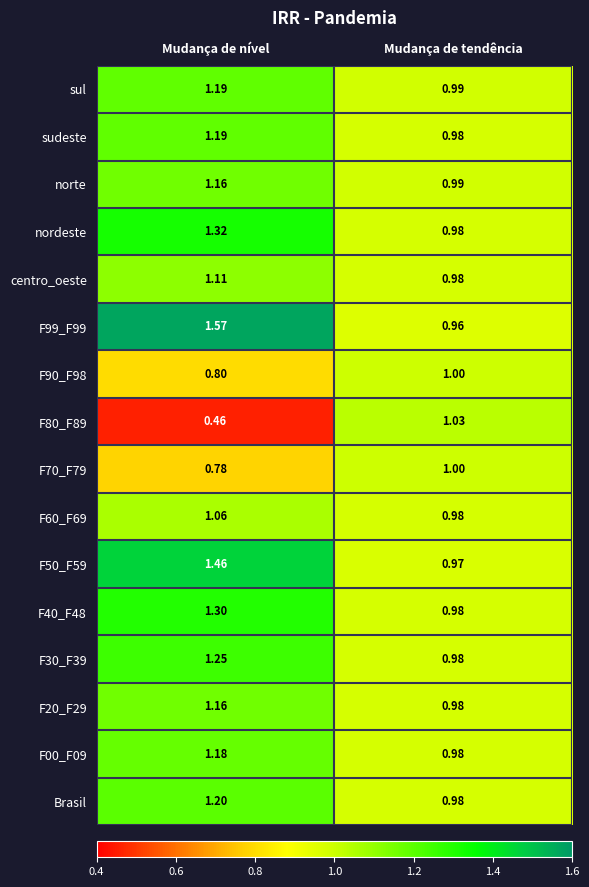

Which series has the largest range (max minus min)?

F99_F99